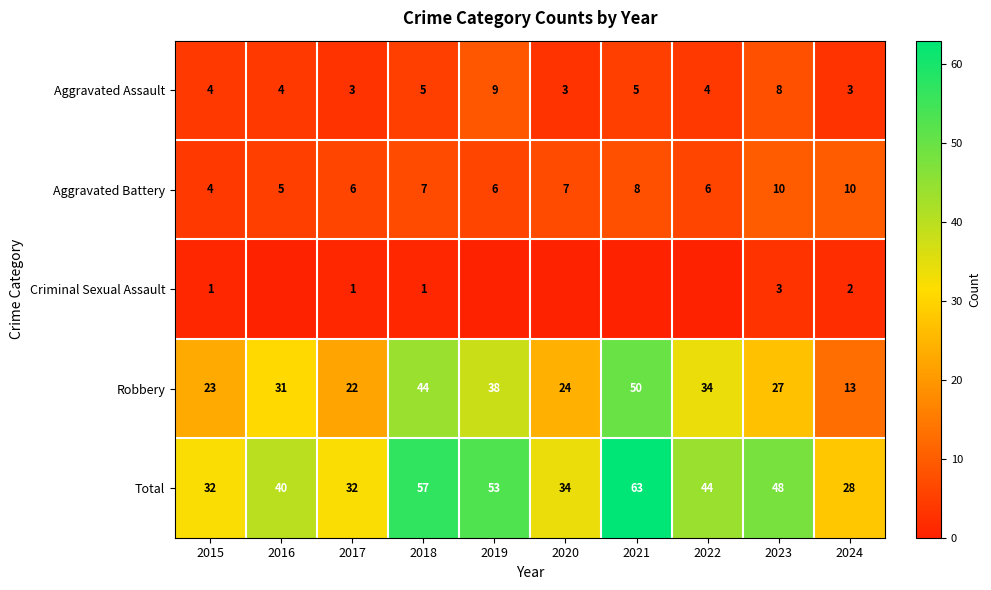

Which series changed the most between 2015 and 2017?

Aggravated Battery